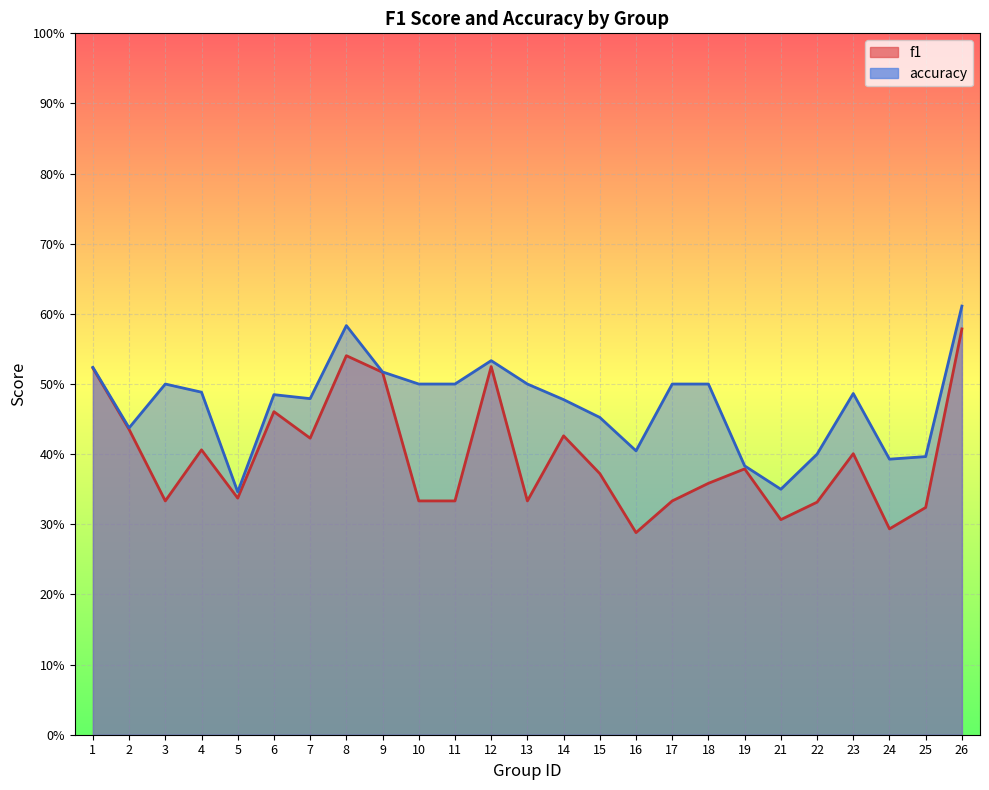

Which series has the widest spread of values?

f1